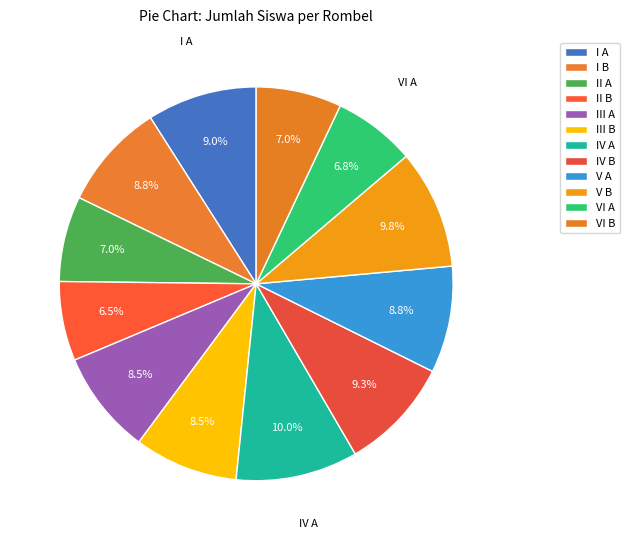

Count the number of slices in the pie.

12